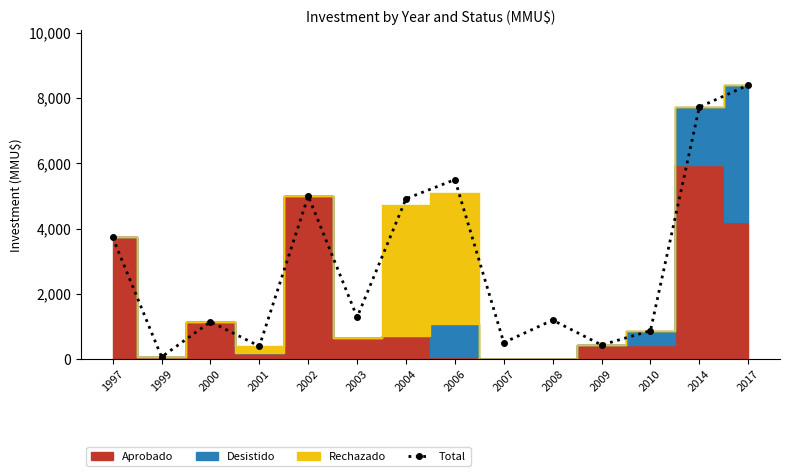

Which has a higher value, 2002 or 2003?

2002